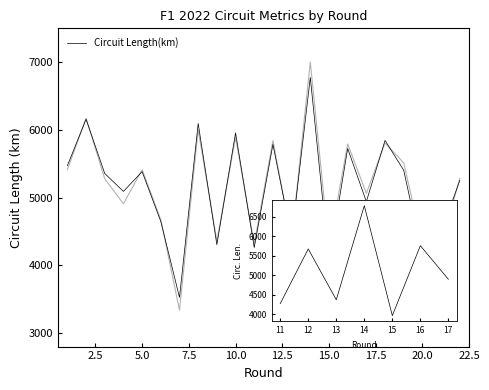

What is the difference between the maximum and minimum values?

3247.9